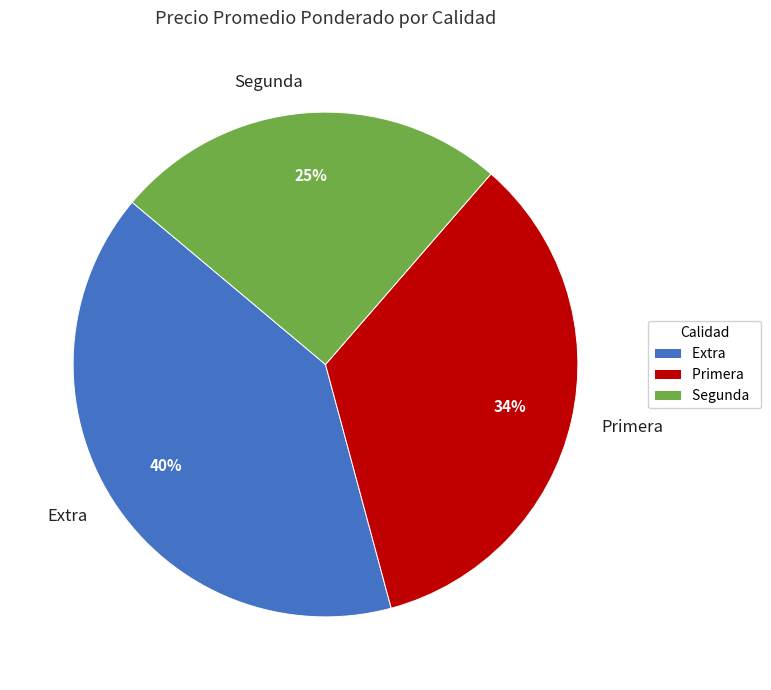

Is the sum of Segunda and Primera greater than half?

Yes